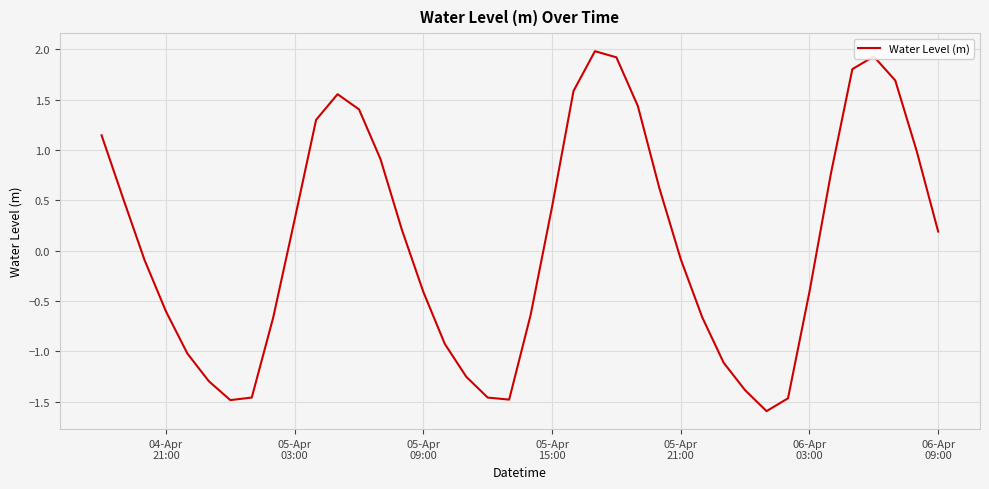

What is the difference between the maximum and minimum values?

3.6